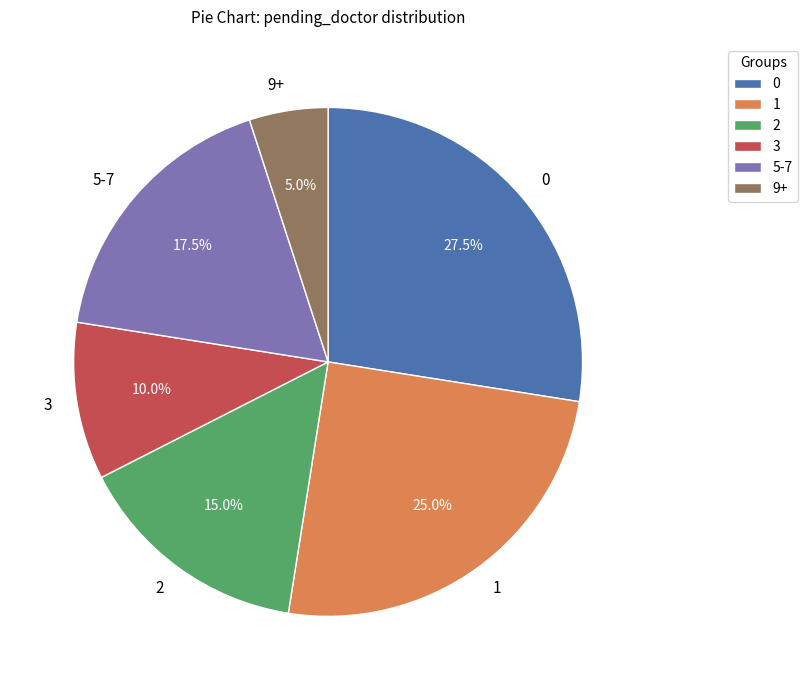

Does 5-7 account for over 50% of the chart?

No